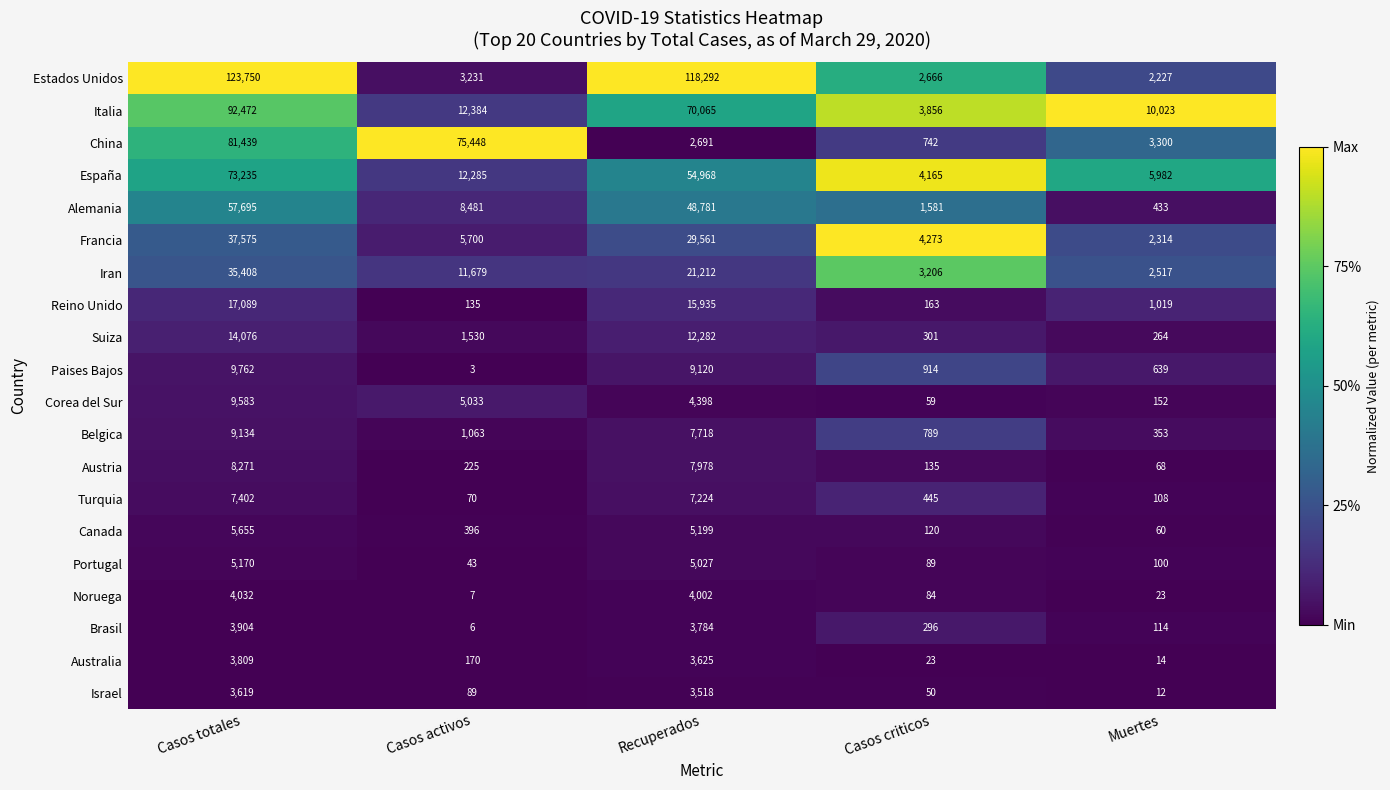

Which series has the largest range (max minus min)?

Estados Unidos